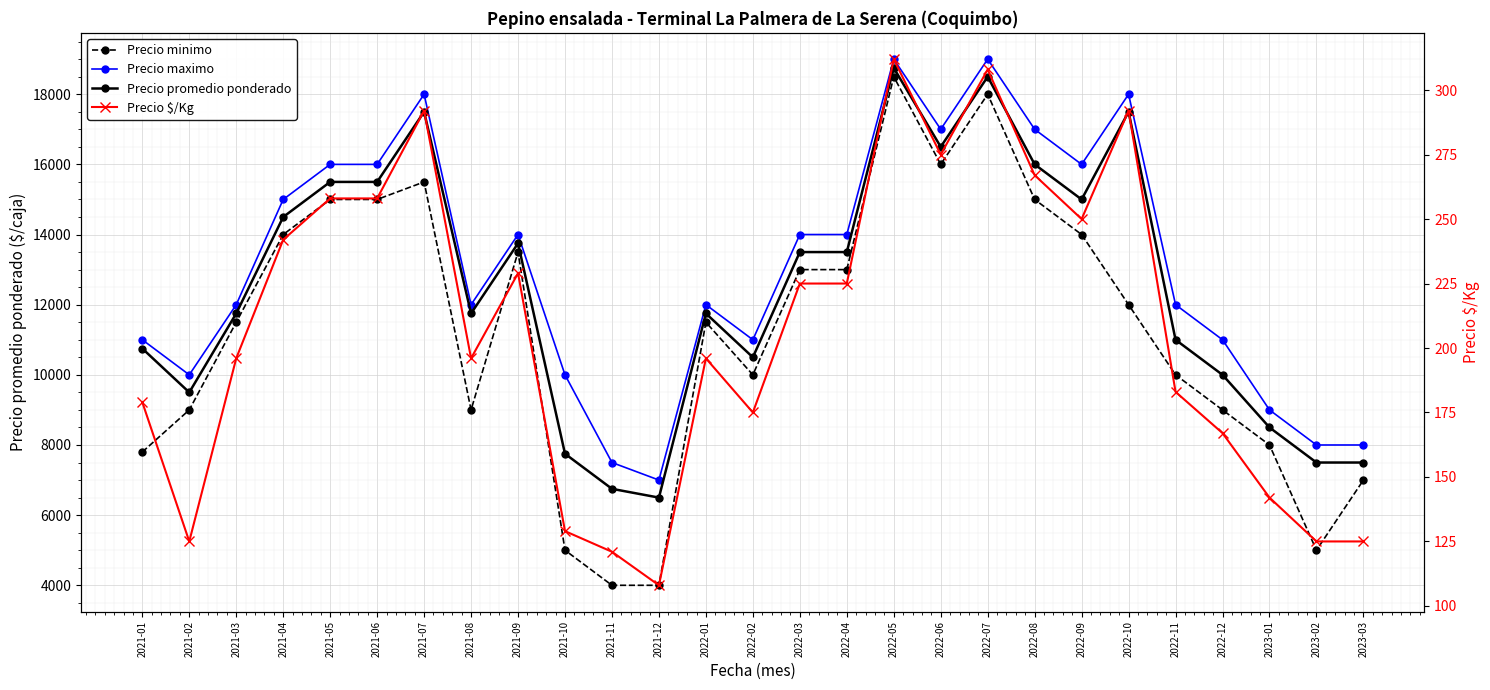

What is the label of the 19th point from the right?

2021-09